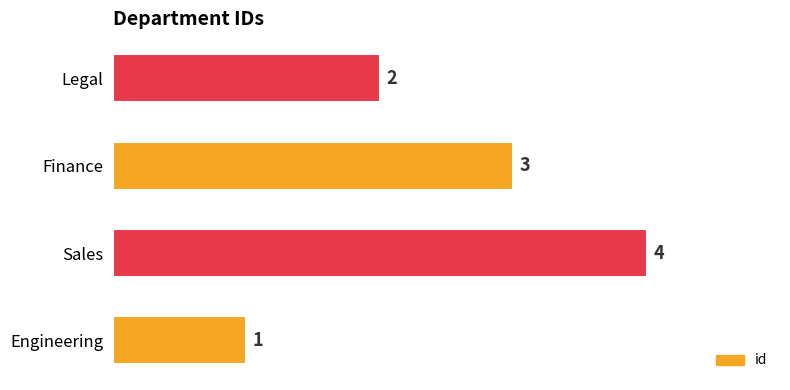

Approximately how many times larger is the value at Sales compared to Legal?

2.0